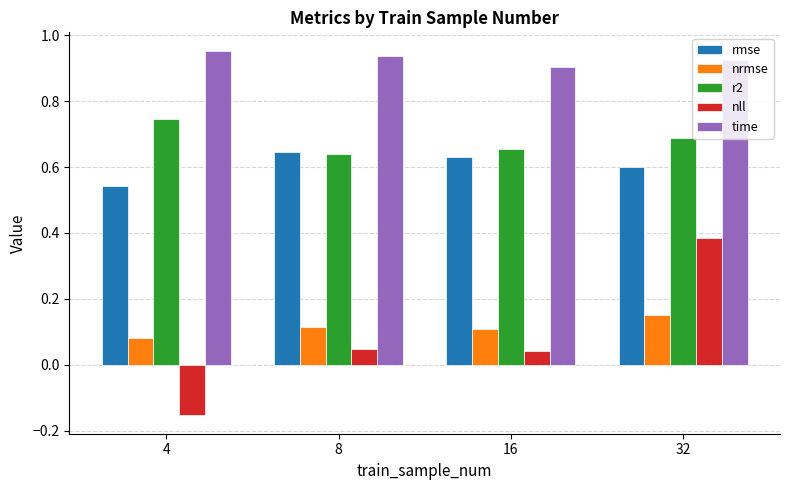

What are all the series names shown in the legend?

rmse, nrmse, r2, nll, time